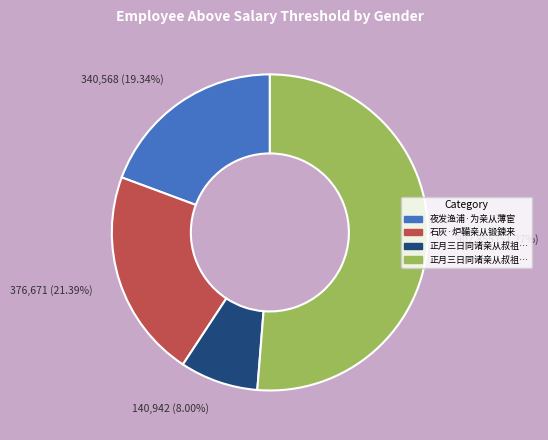

Is there any slice that represents more than half of the pie?

Yes